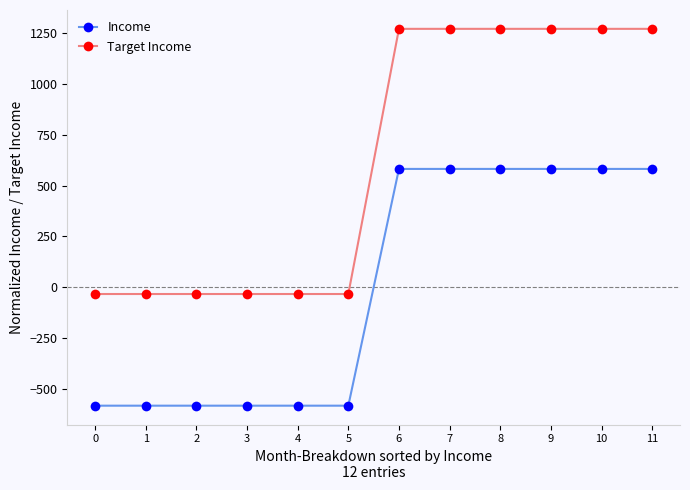

What is the value of the Target Income point at the 6th from the left?

-33.0